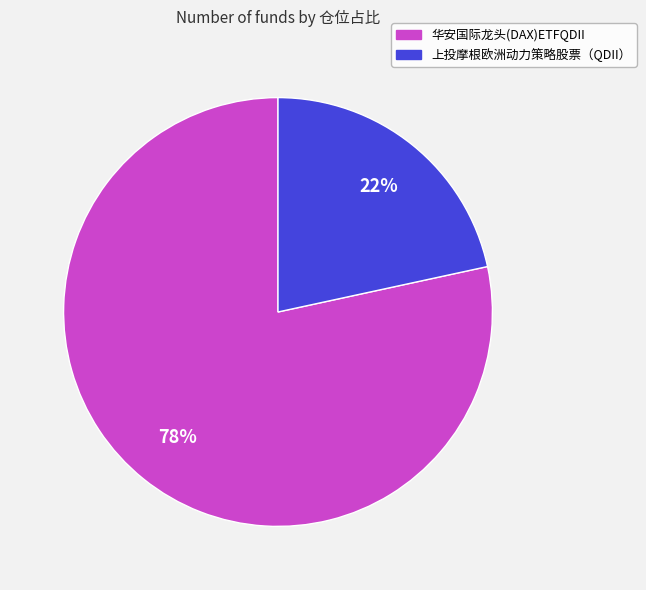

The 上投摩根欧洲动力策略股票（QDII） slice represents 22% of the pie. True or false?

True